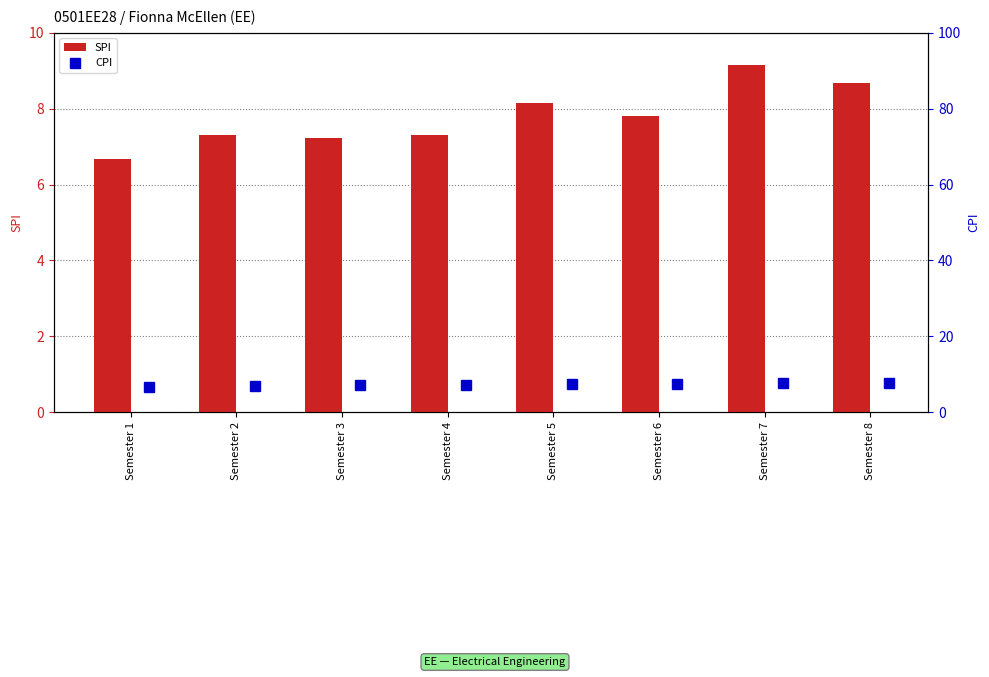

How many groups of bars are there?

8